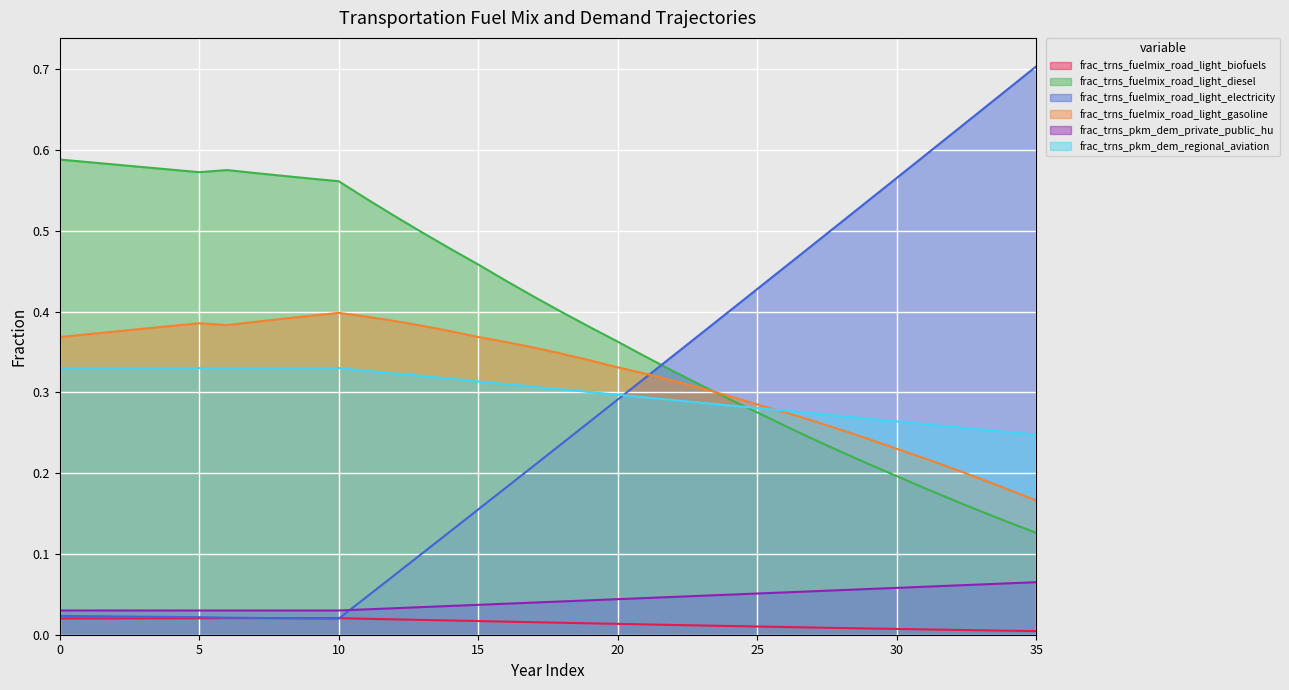

Which label corresponds to the largest value in the chart?

35